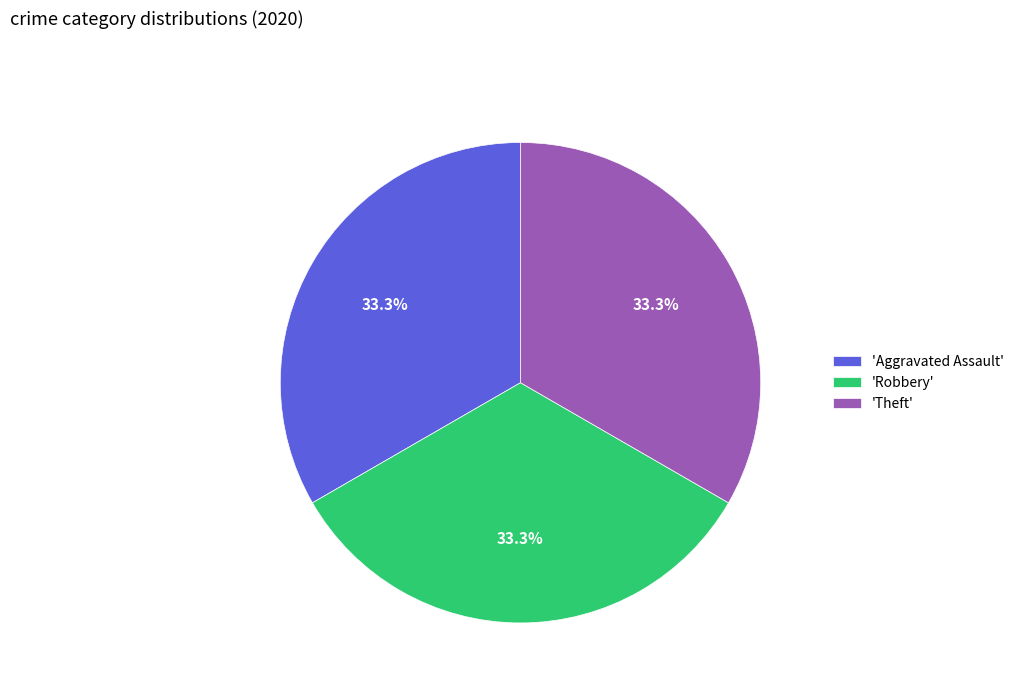

Is 'Robbery' the majority of the pie?

No